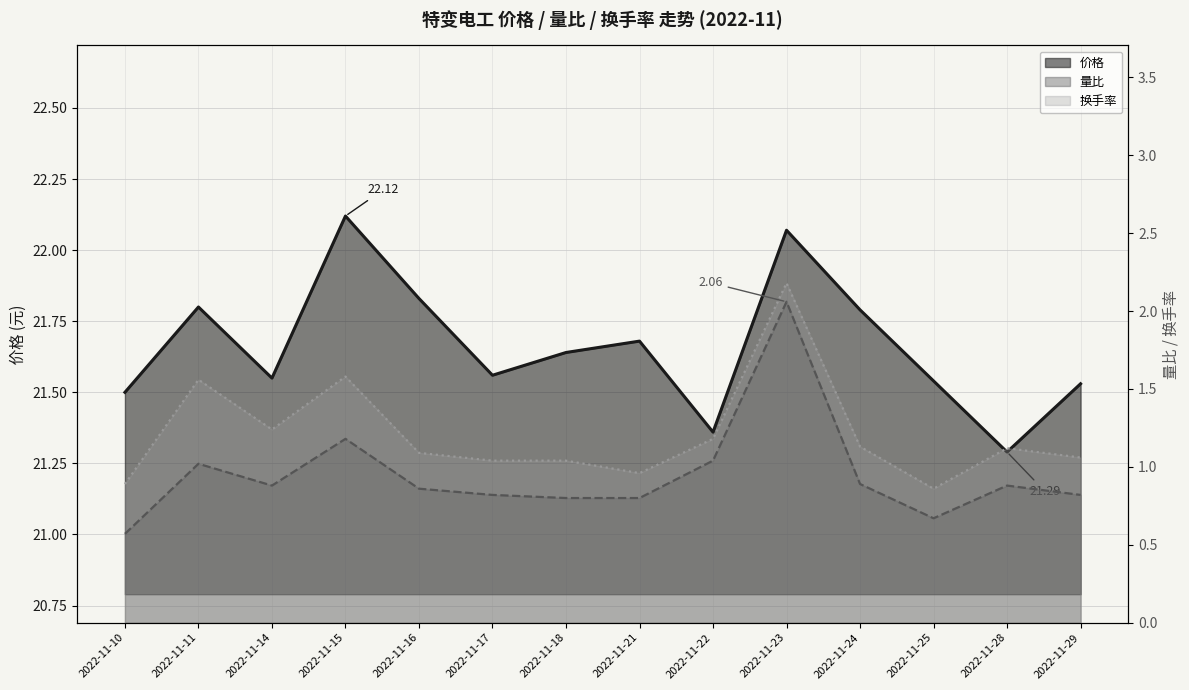

True or false: 换手率 has a value of 0.4 at 2022-11-16.

False